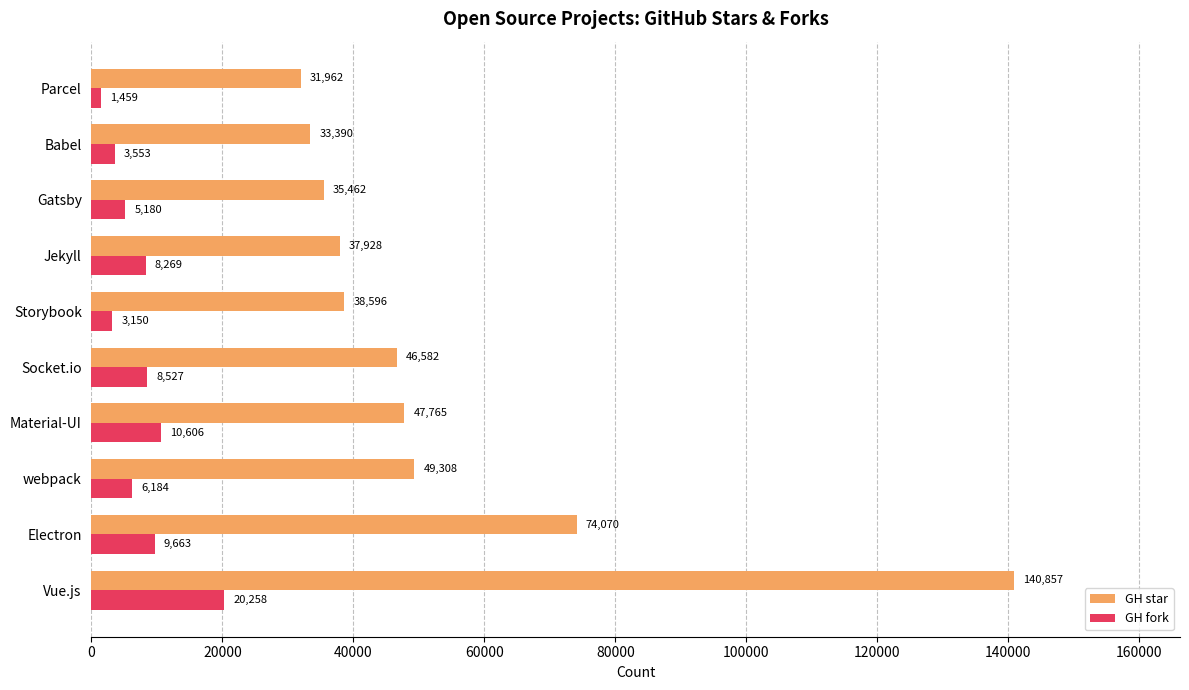

What is the spread (max minus min) of values at webpack?

43124